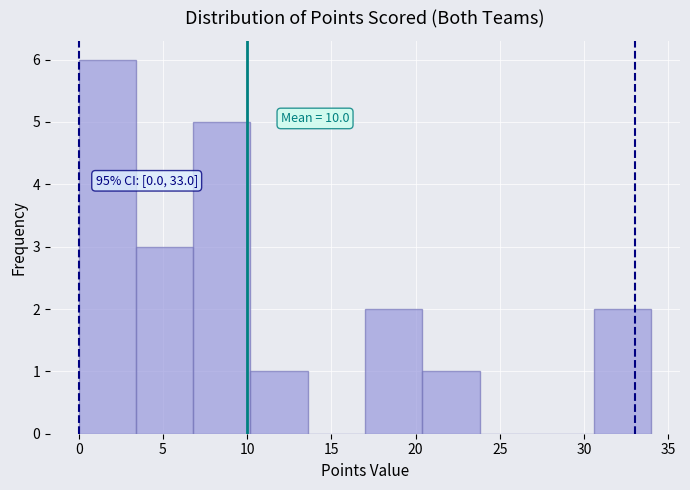

Which range on the x-axis has the tallest bar?

0.0 to 3.4